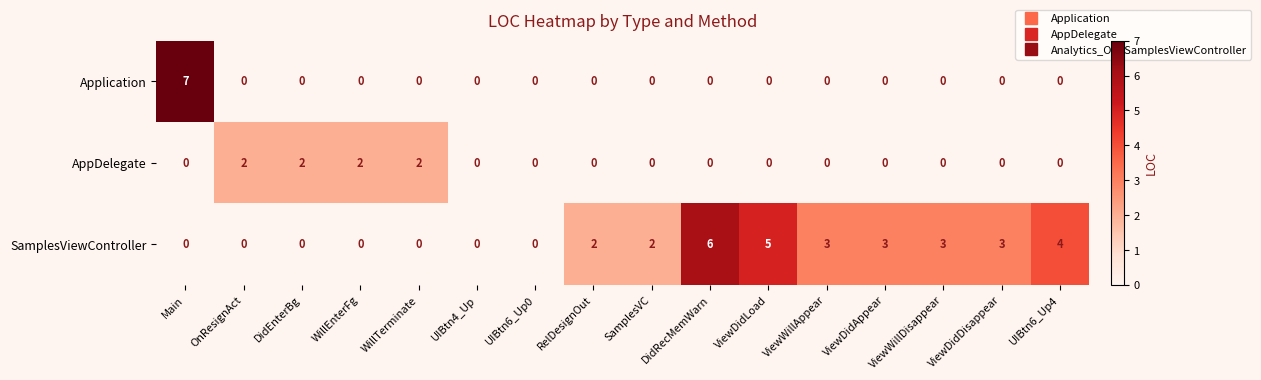

How many distinct data groups are displayed?

3